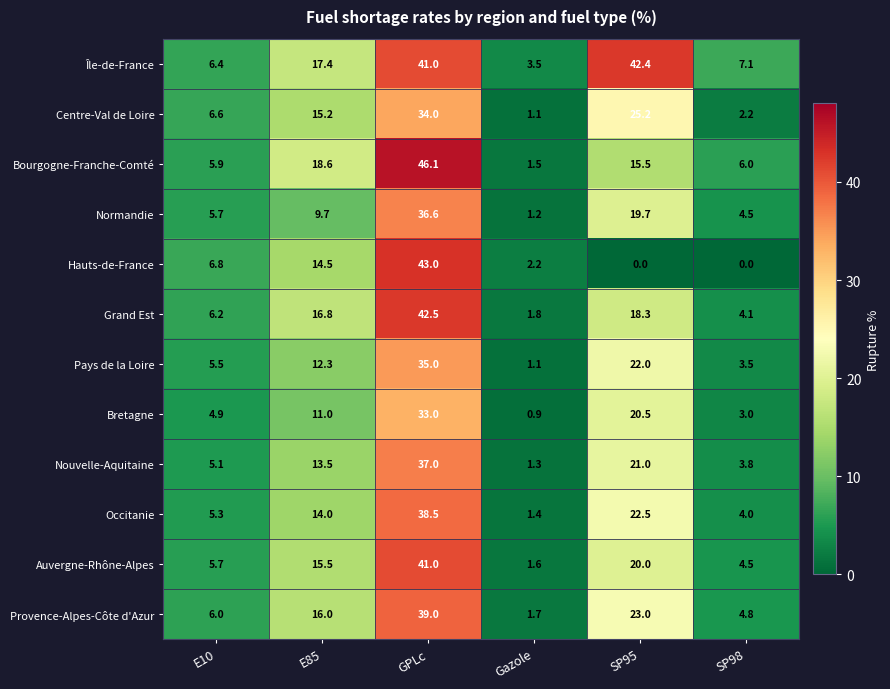

What is the spread (max minus min) of values at E10?

1.9